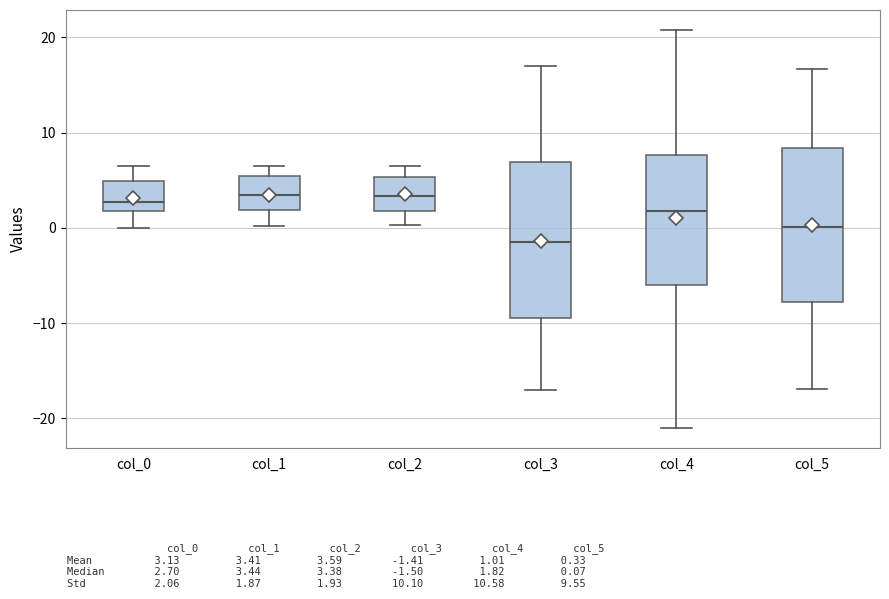

Reading left to right, read every box against the y-axis: the position of its median line, the range the box covers, and the ends of its whiskers. The values are not printed on the chart, so give them approximately, as read against the axis.

col_0: median 3, box 2 to 5, whiskers 0 to 6
col_1: median 3, box 2 to 5, whiskers 0 to 6
col_2: median 3, box 2 to 5, whiskers 0 to 6
col_3: median -2, box -9 to 7, whiskers -17 to 17
col_4: median 2, box -6 to 8, whiskers -21 to 21
col_5: median 0, box -8 to 8, whiskers -17 to 17